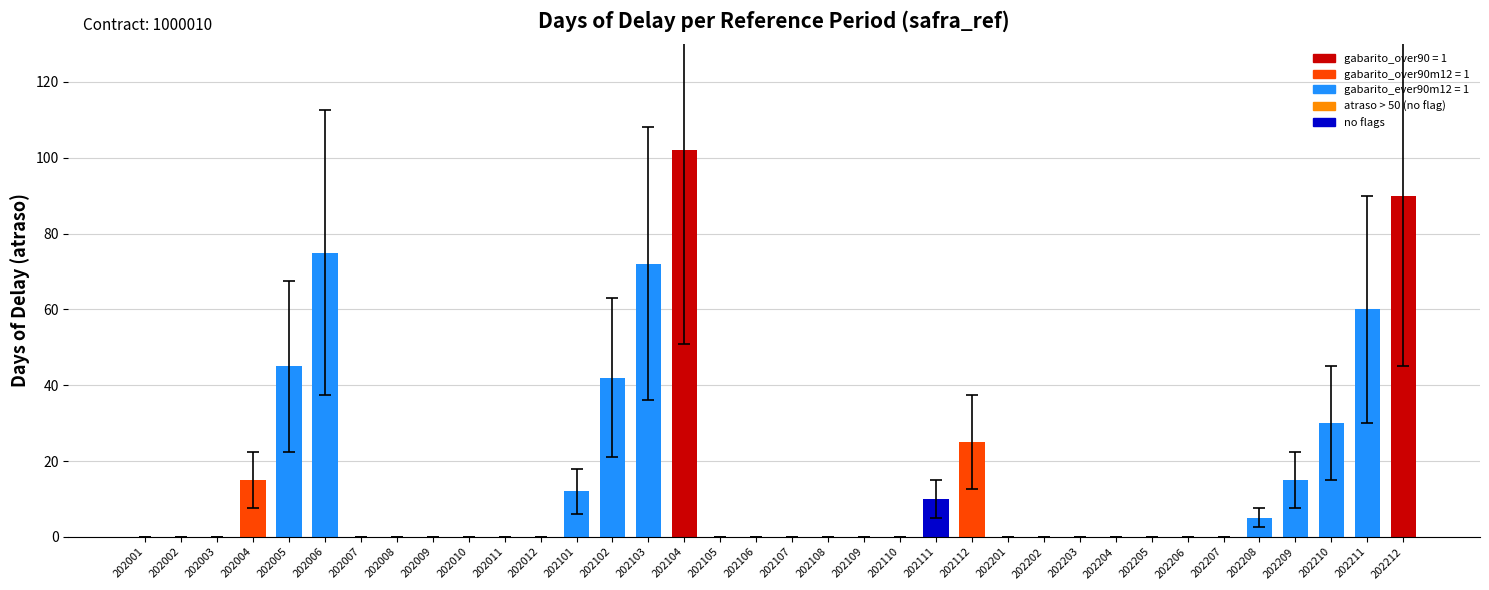

Are the bars grouped side by side (vs. stacked)?

No